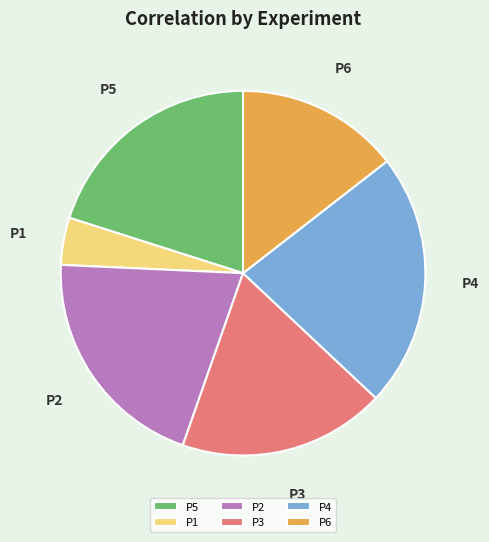

Which slice is the smallest?

P1